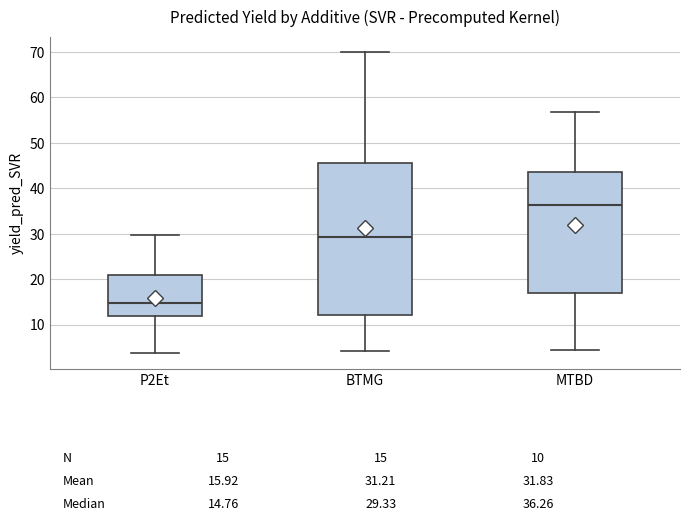

Which box is the tallest, from its lower edge to its upper edge?

BTMG